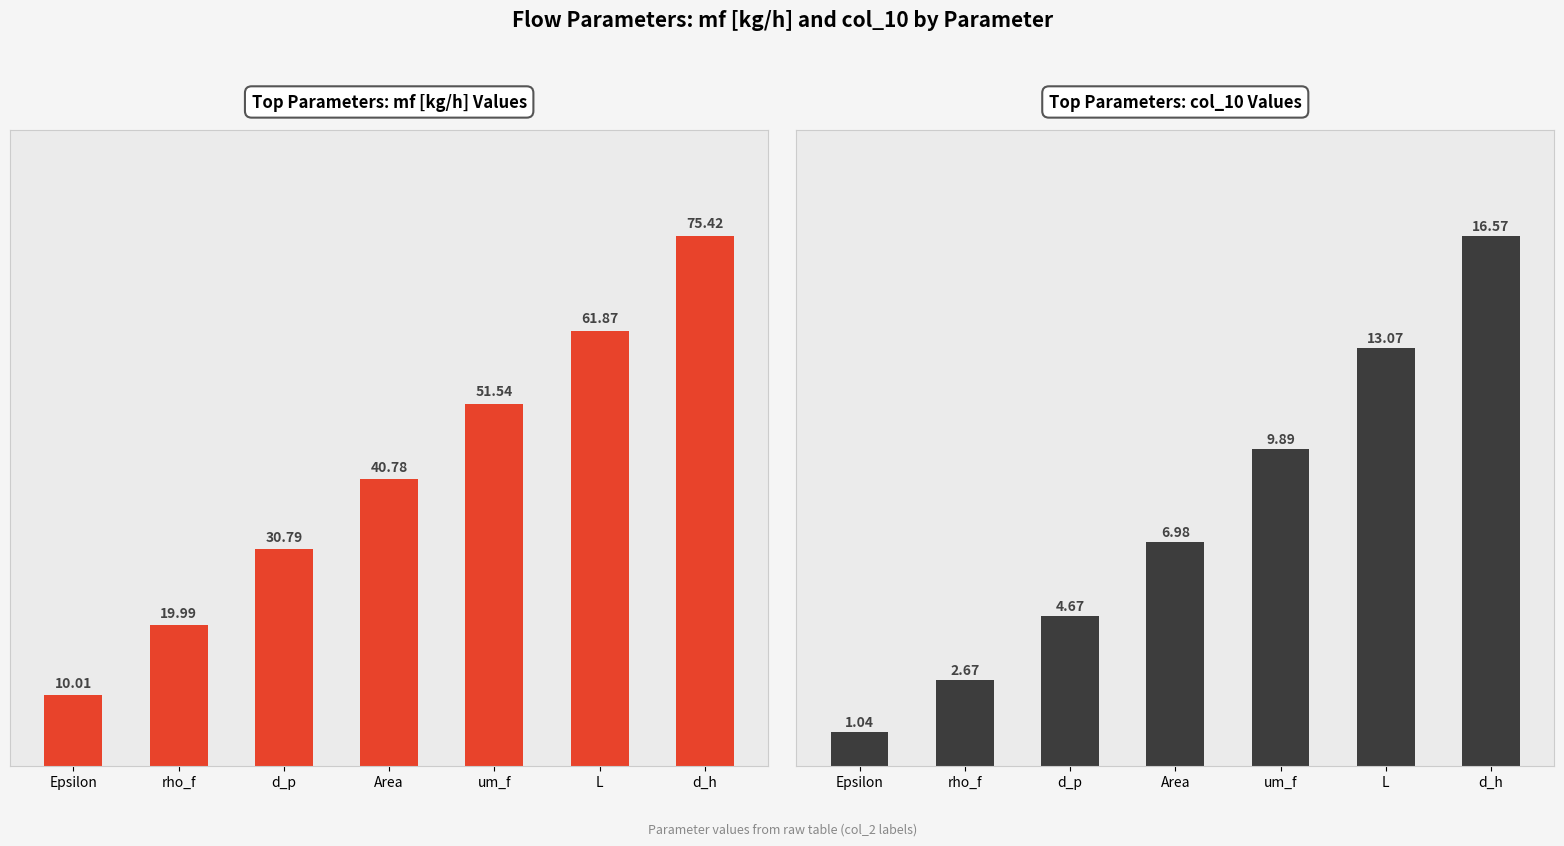

How many groups of bars are there?

7